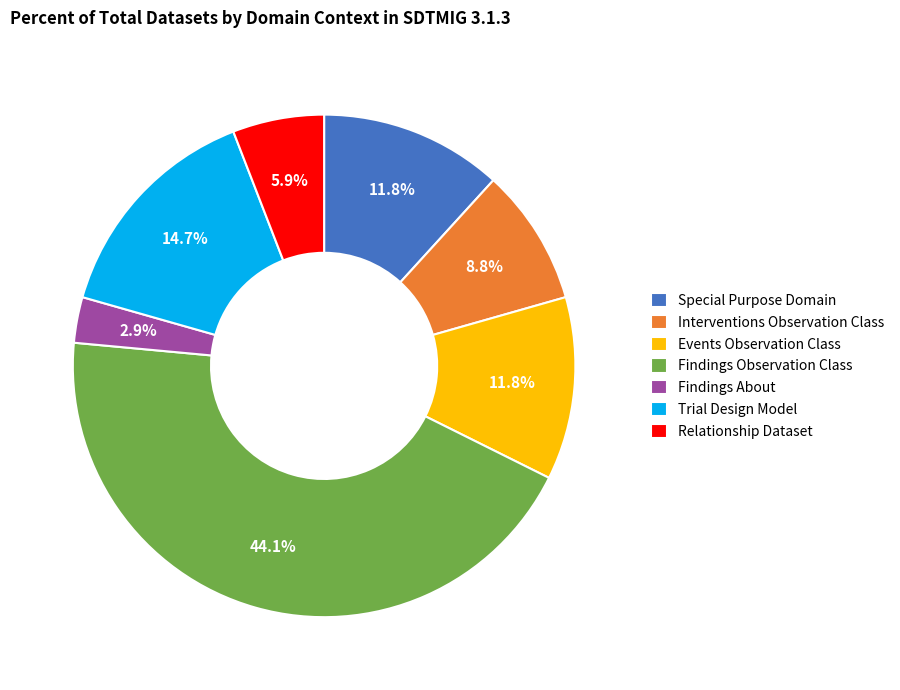

Does Relationship Dataset represent more than half of the total?

No